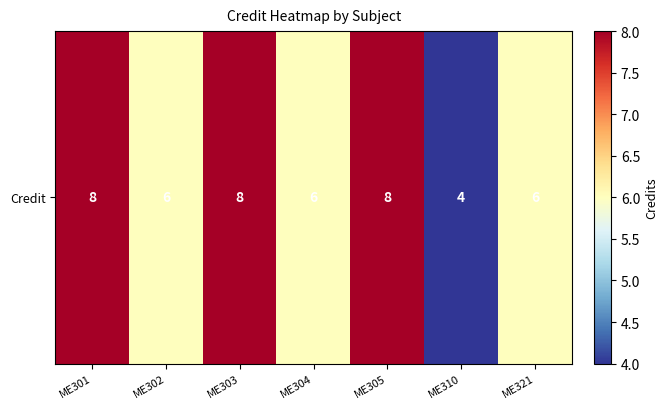

Is it true that the value at ME301 is 8?

True